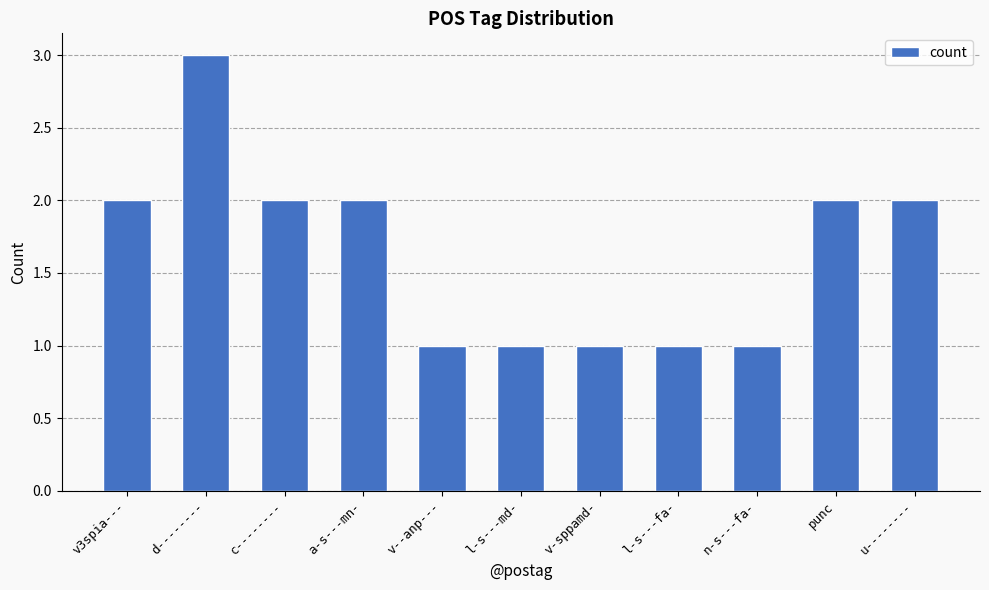

What is the sum of all values?

18